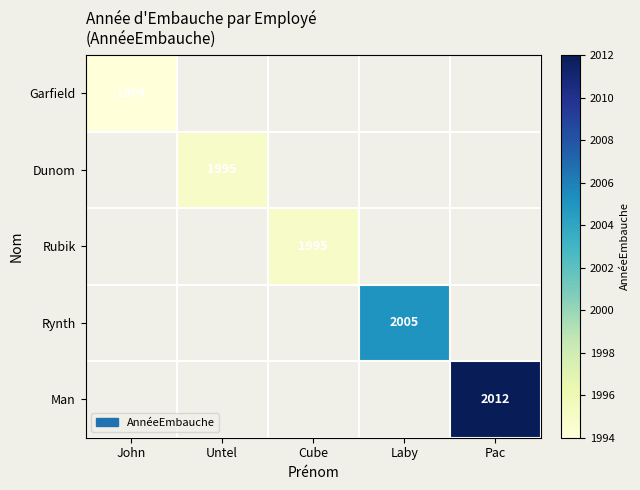

The Rynth series shows 2843 at Laby. True or false?

False